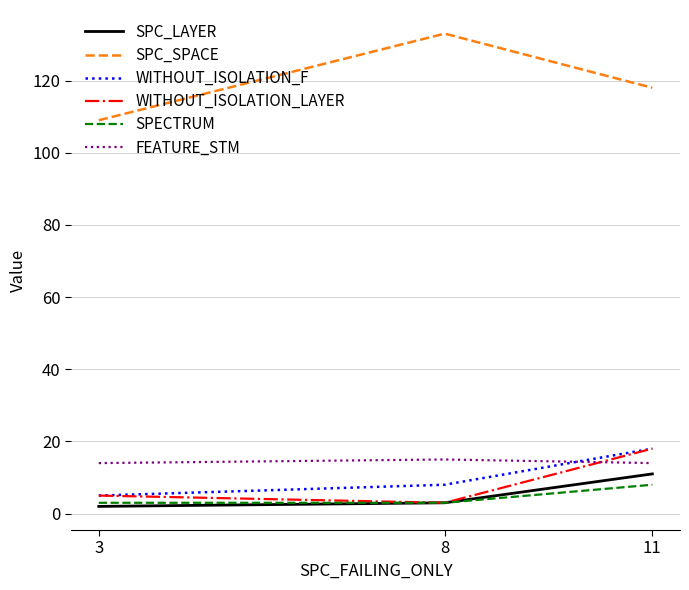

At which category is the sum across all series the highest?

11